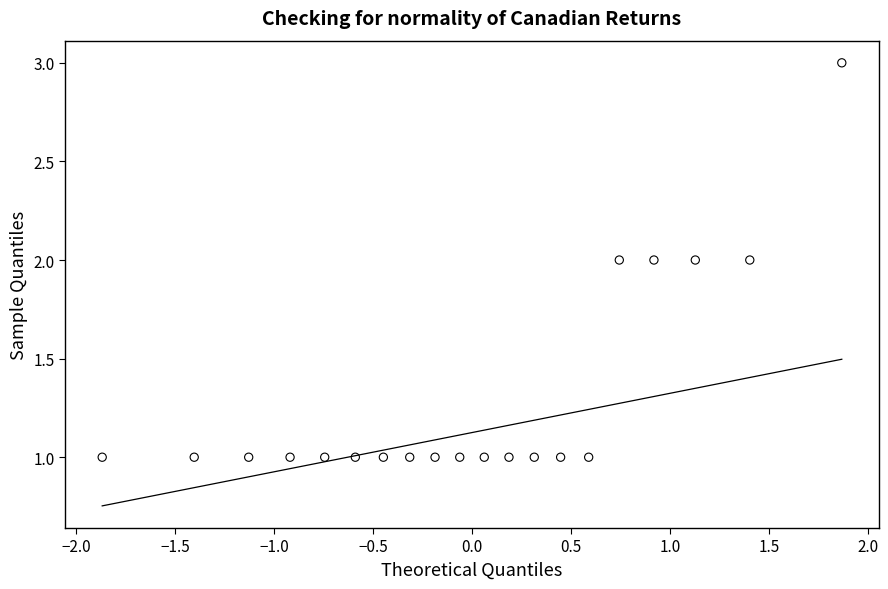

Count the number of points in this scatter plot.

20